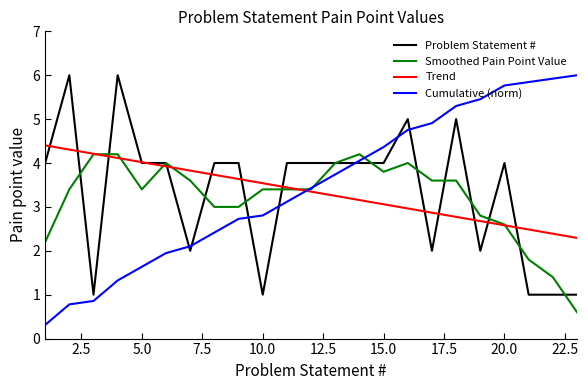

What is the highest value of the Trend series?

4.4